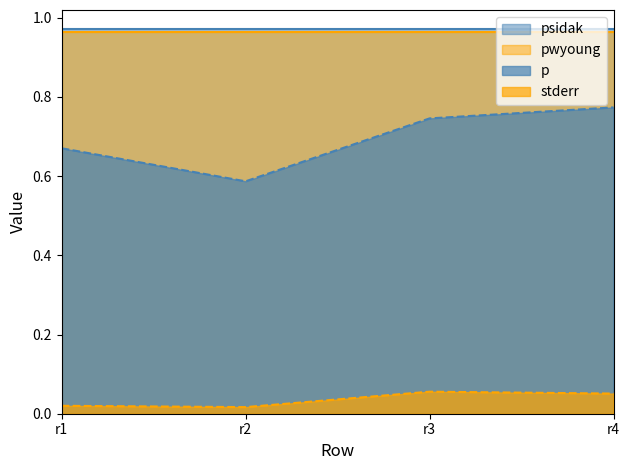

What is the difference between the p values at r1 and r4?

0.1